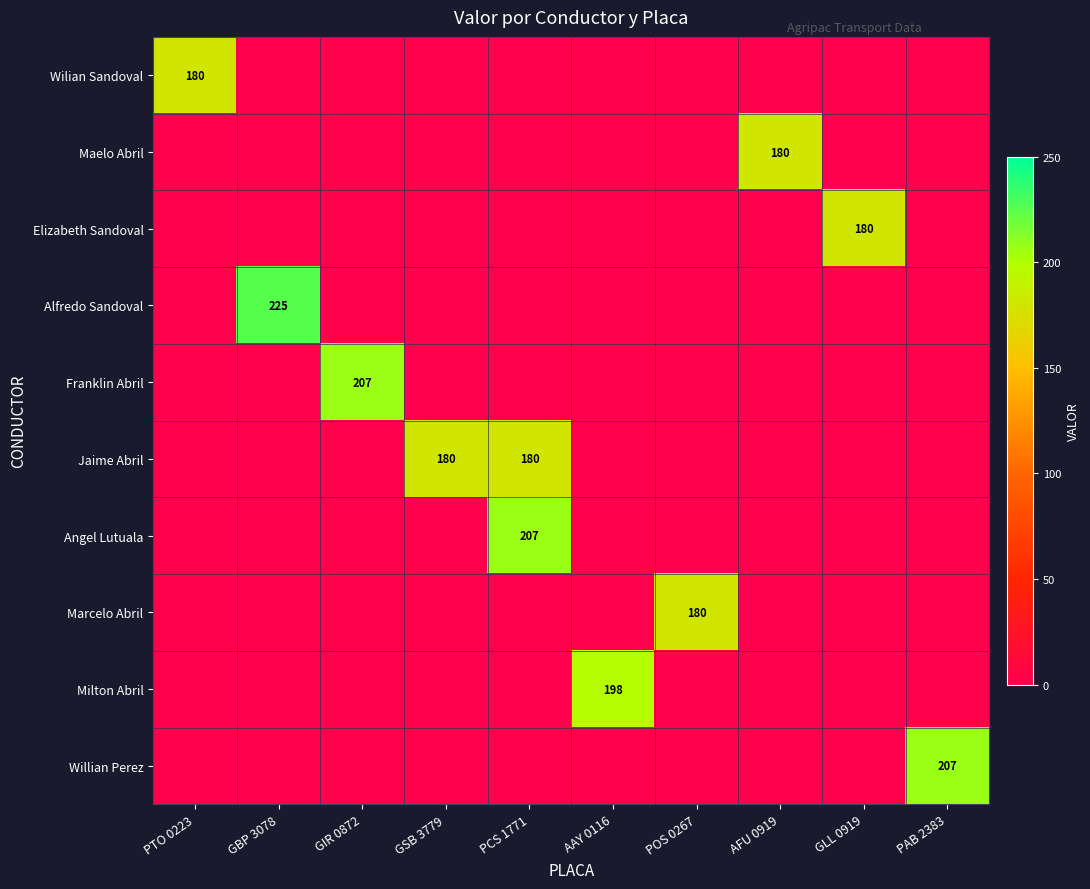

Is it true that Marcelo Abril equals 180 at POS 0267?

True